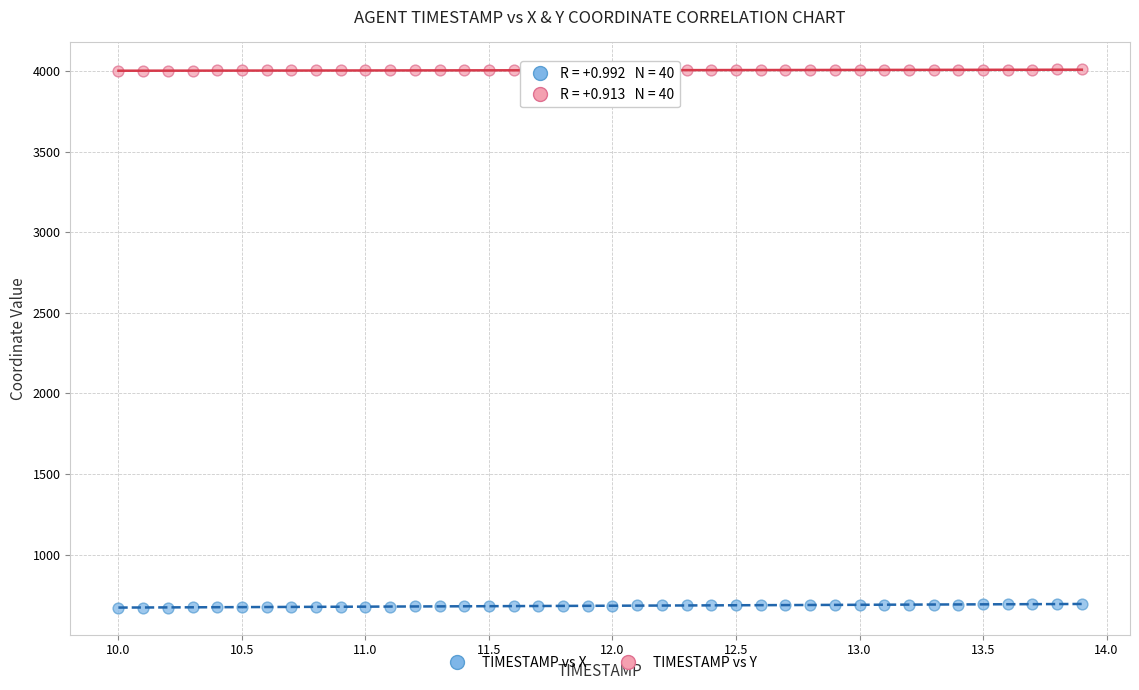

Across all data points, what is the range of X values (max minus min)?

3.9